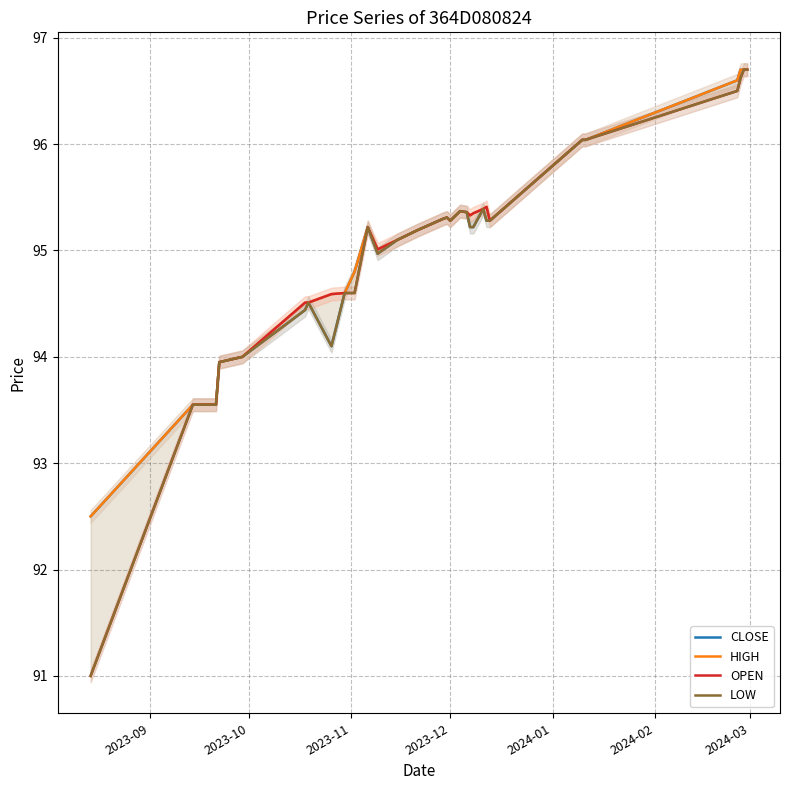

True or false: HIGH and OPEN intersect in this chart.

False